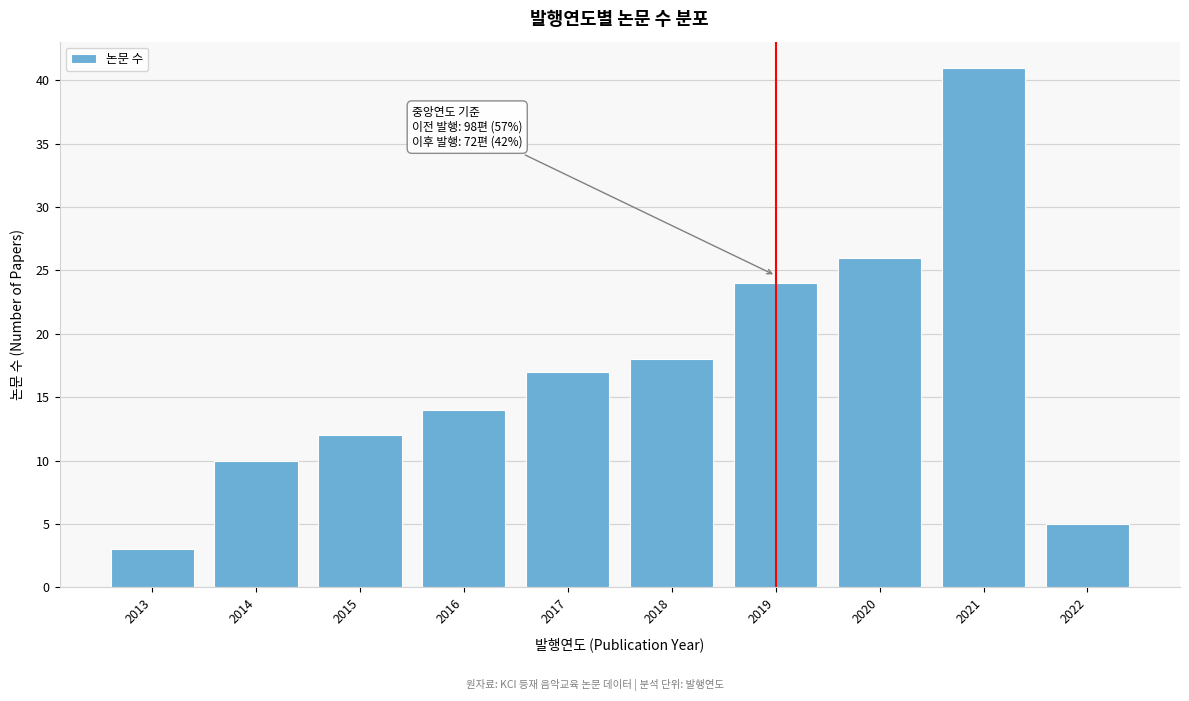

Reading left to right, list all the values displayed in this chart.

2013=3	2014=10	2015=12	2016=14	2017=17	2018=18	2019=24	2020=26	2021=41	2022=5